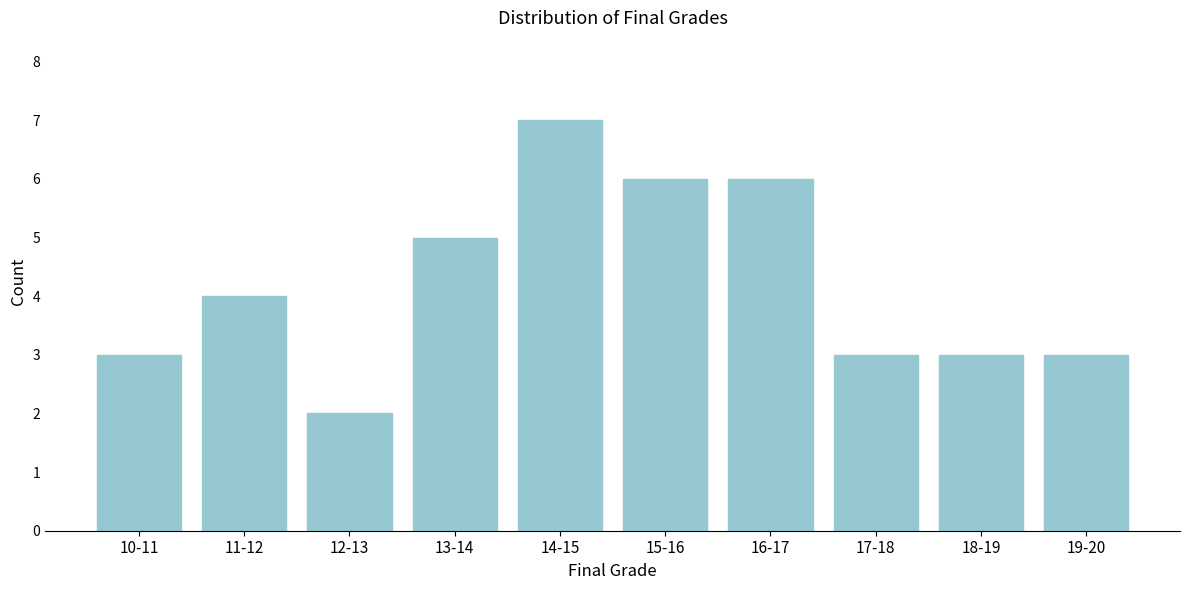

Reading left to right, list all the values displayed in this chart.

10-11=3	11-12=4	12-13=2	13-14=5	14-15=7	15-16=6	16-17=6	17-18=3	18-19=3	19-20=3